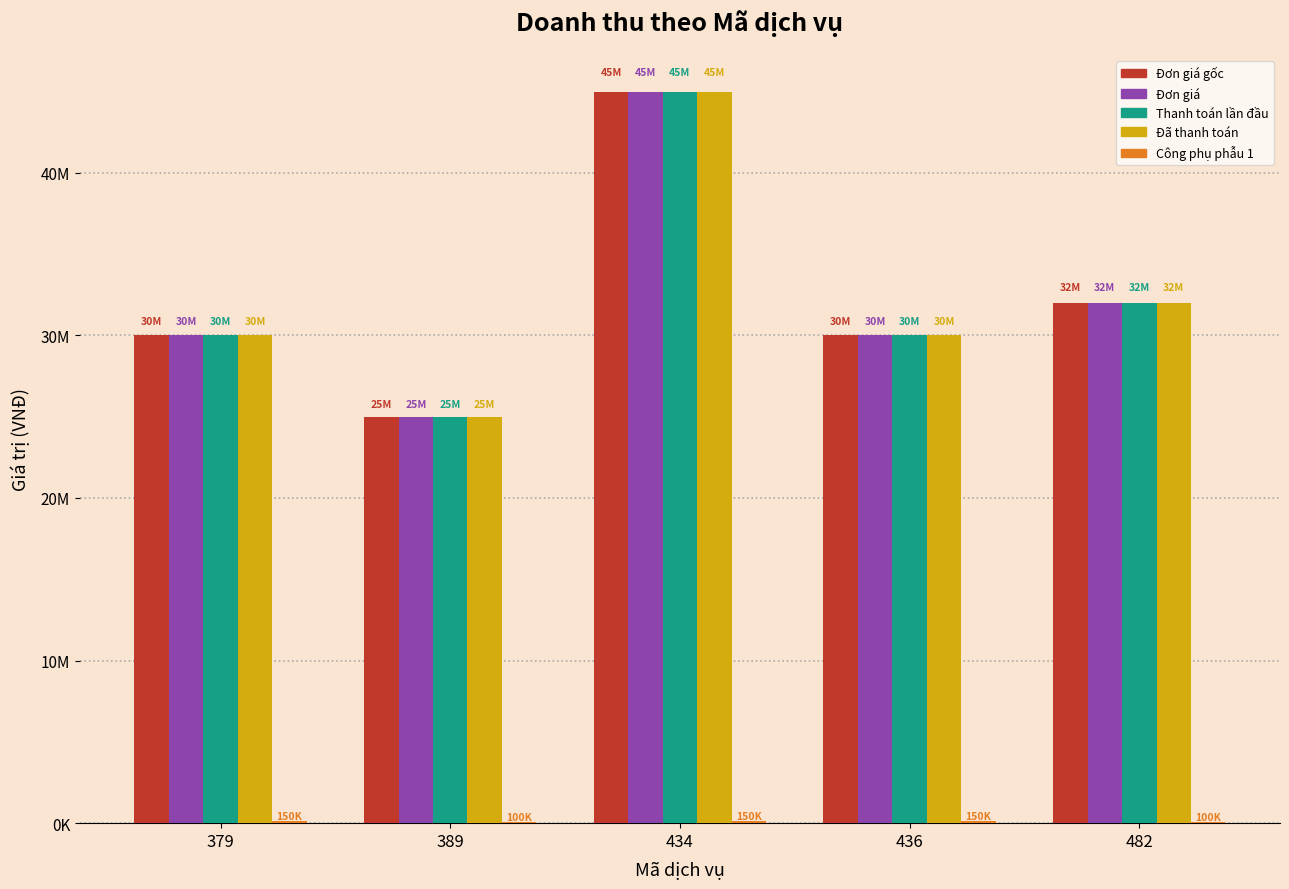

Does the chart contain stacked bars?

No